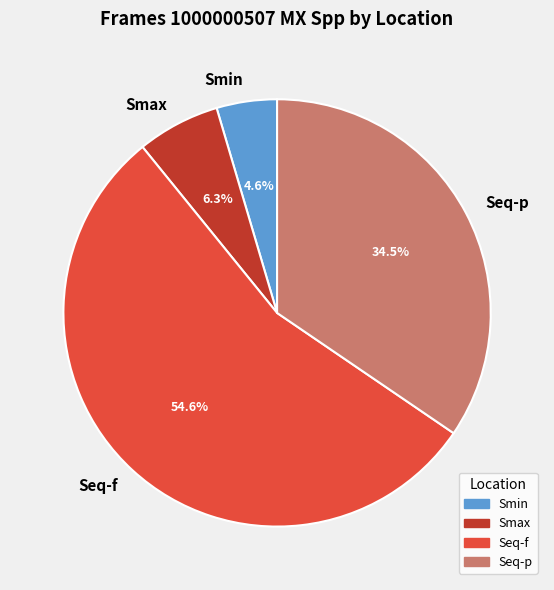

To the nearest percent, what is the difference between the largest and smallest slice percentages?

50%